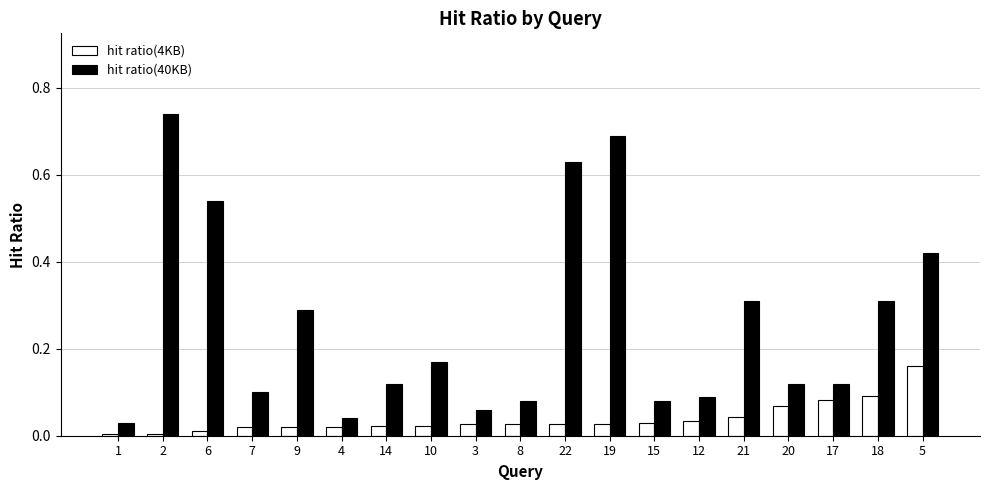

Which series has the largest total across all categories?

hit ratio(40KB)